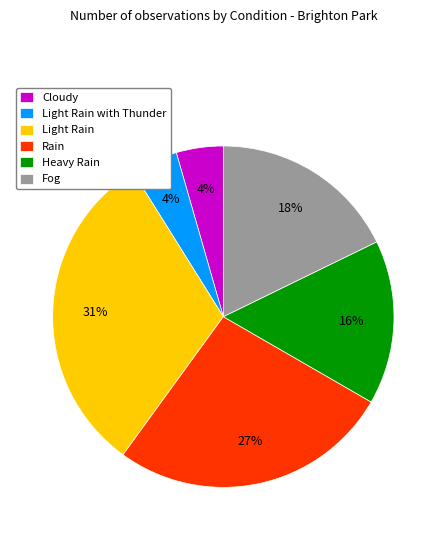

To the nearest percent, what percentage of the pie is Cloudy?

4%